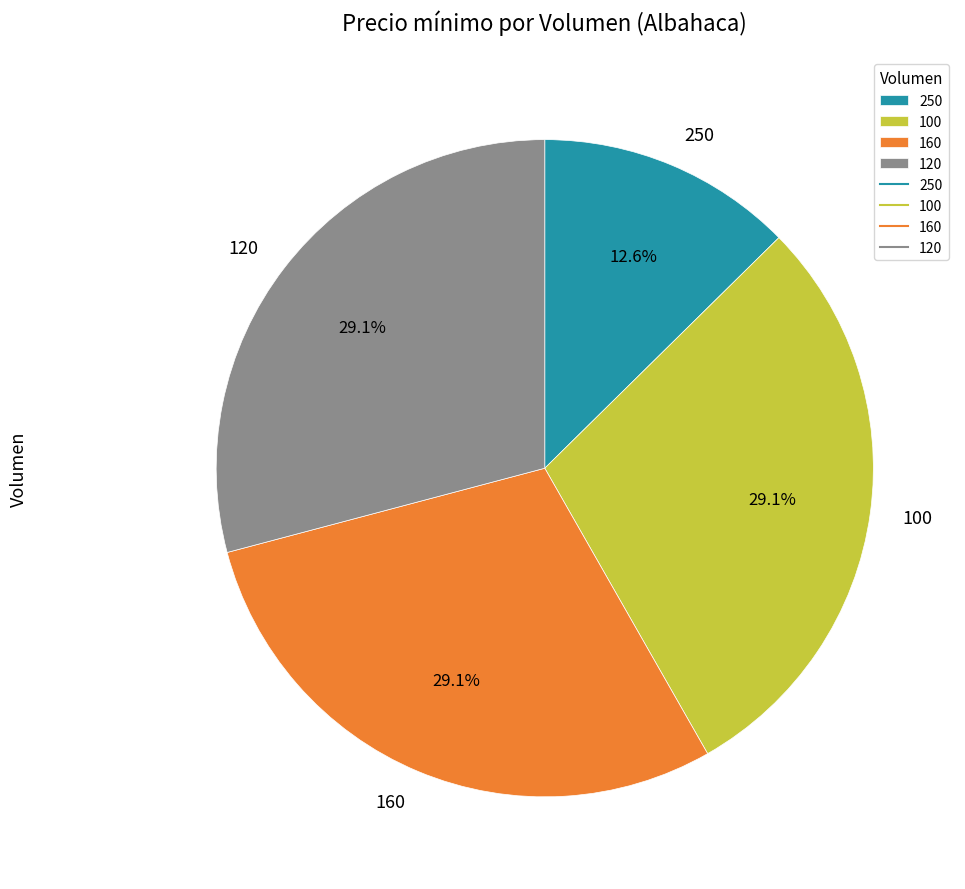

Combined, do 100 and 120 account for over 50%?

Yes